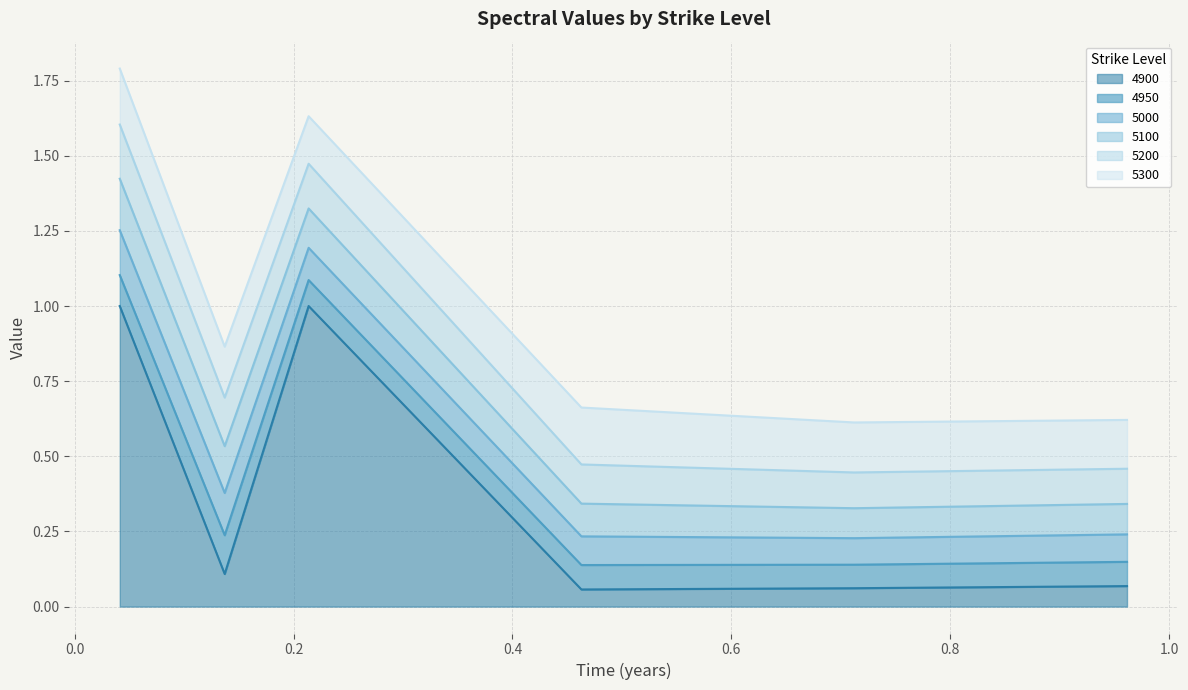

Where is the first local maximum for 5300?

3